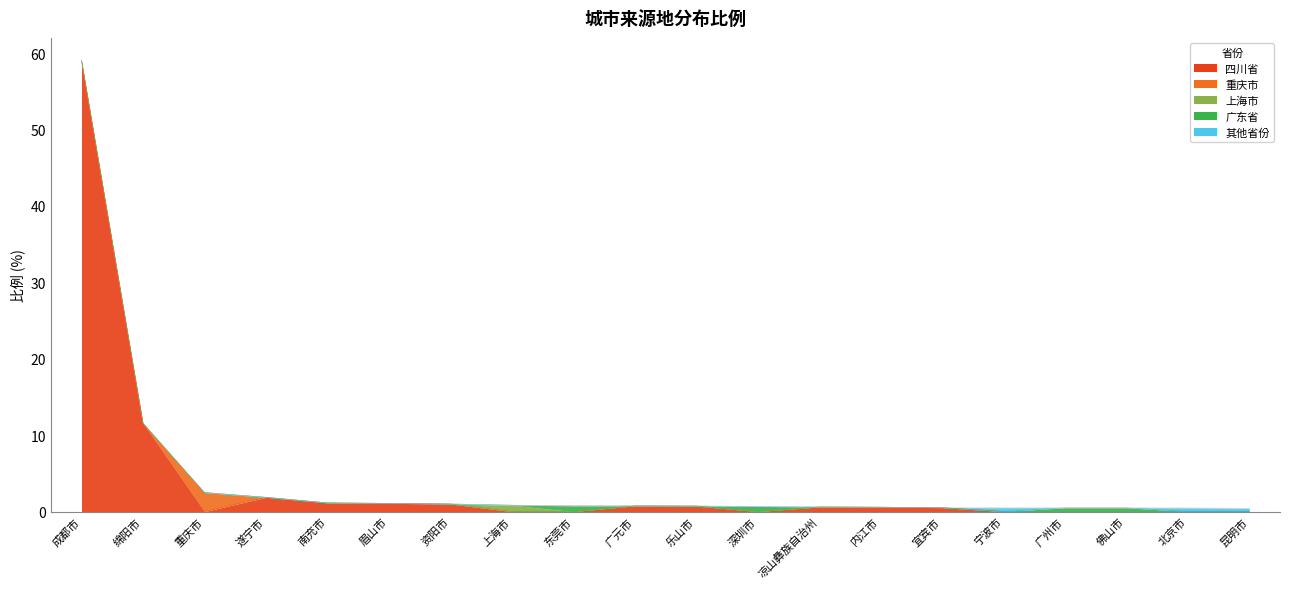

Reading left to right, extract all data points from this chart.

四川省: 成都市=59.0	绵阳市=11.6	重庆市=0.0	遂宁市=1.9	南充市=1.1	眉山市=1.1	资阳市=1.0	上海市=0.0	东莞市=0.0	广元市=0.7	乐山市=0.7	深圳市=0.0	凉山彝族自治州=0.6	内江市=0.6	宜宾市=0.5	宁波市=0.0	广州市=0.0	佛山市=0.0	北京市=0.0	昆明市=0.0
重庆市: 成都市=0.0	绵阳市=0.0	重庆市=2.5	遂宁市=0.0	南充市=0.0	眉山市=0.0	资阳市=0.0	上海市=0.0	东莞市=0.0	广元市=0.0	乐山市=0.0	深圳市=0.0	凉山彝族自治州=0.0	内江市=0.0	宜宾市=0.0	宁波市=0.0	广州市=0.0	佛山市=0.0	北京市=0.0	昆明市=0.0
上海市: 成都市=0.0	绵阳市=0.0	重庆市=0.0	遂宁市=0.0	南充市=0.0	眉山市=0.0	资阳市=0.0	上海市=0.8	东莞市=0.0	广元市=0.0	乐山市=0.0	深圳市=0.0	凉山彝族自治州=0.0	内江市=0.0	宜宾市=0.0	宁波市=0.0	广州市=0.0	佛山市=0.0	北京市=0.0	昆明市=0.0
广东省: 成都市=0.0	绵阳市=0.0	重庆市=0.0	遂宁市=0.0	南充市=0.0	眉山市=0.0	资阳市=0.0	上海市=0.0	东莞市=0.8	广元市=0.0	乐山市=0.0	深圳市=0.7	凉山彝族自治州=0.0	内江市=0.0	宜宾市=0.0	宁波市=0.0	广州市=0.5	佛山市=0.5	北京市=0.0	昆明市=0.0
其他省份: 成都市=0.0	绵阳市=0.0	重庆市=0.0	遂宁市=0.0	南充市=0.0	眉山市=0.0	资阳市=0.0	上海市=0.0	东莞市=0.0	广元市=0.0	乐山市=0.0	深圳市=0.0	凉山彝族自治州=0.0	内江市=0.0	宜宾市=0.0	宁波市=0.5	广州市=0.0	佛山市=0.0	北京市=0.5	昆明市=0.4